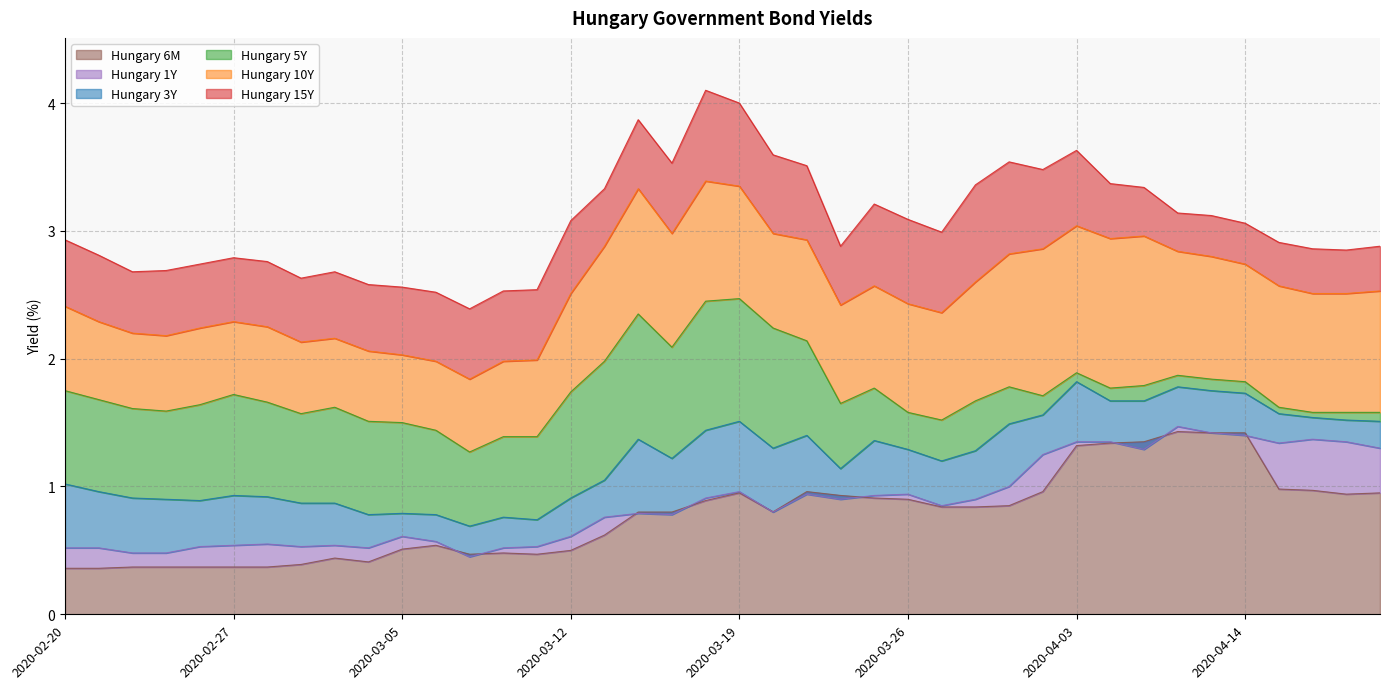

At which category is the sum across all series the highest?

2020-03-19